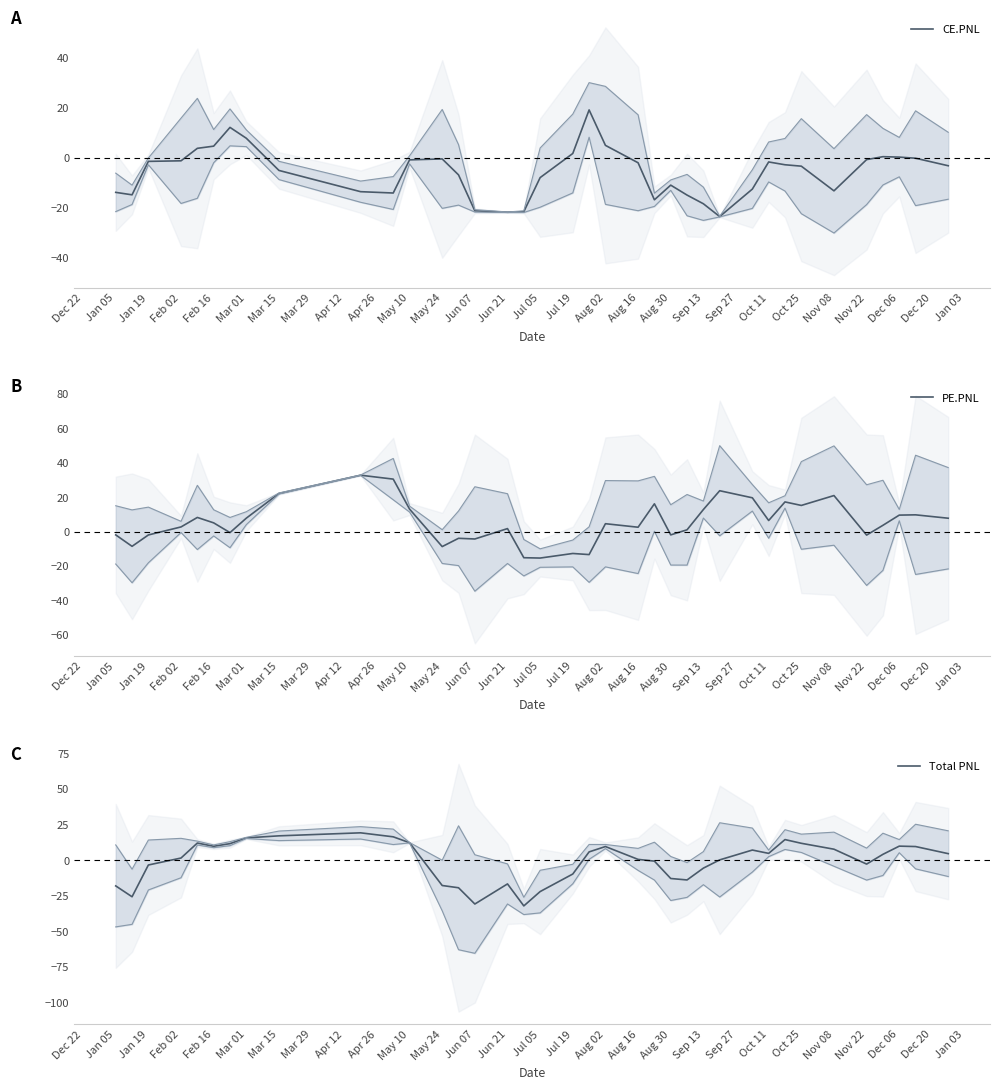

Is it true that Total PNL equals 9.8 at Dec 06?

True